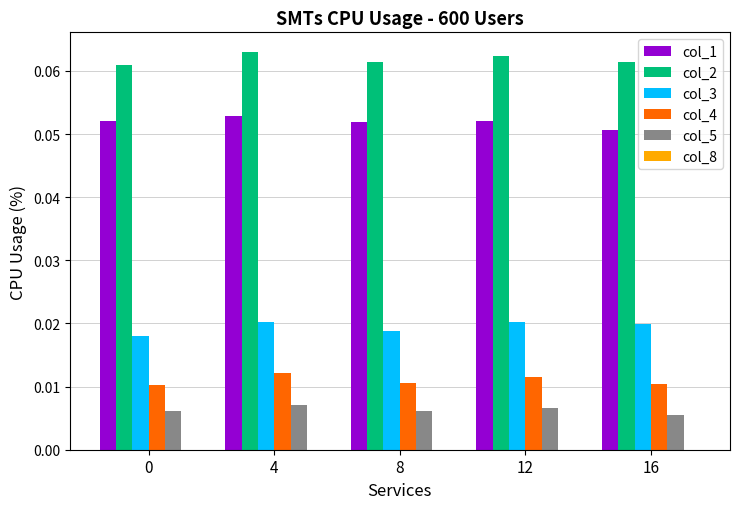

Which series has the largest total across all categories?

col_2